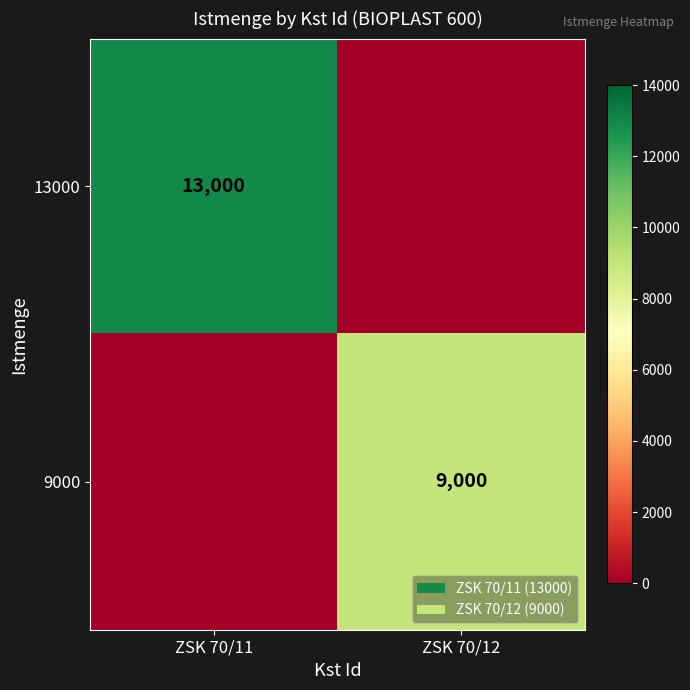

Is the value of 13000 at ZSK 70/11 greater than the value of 9000 at ZSK 70/12?

Yes